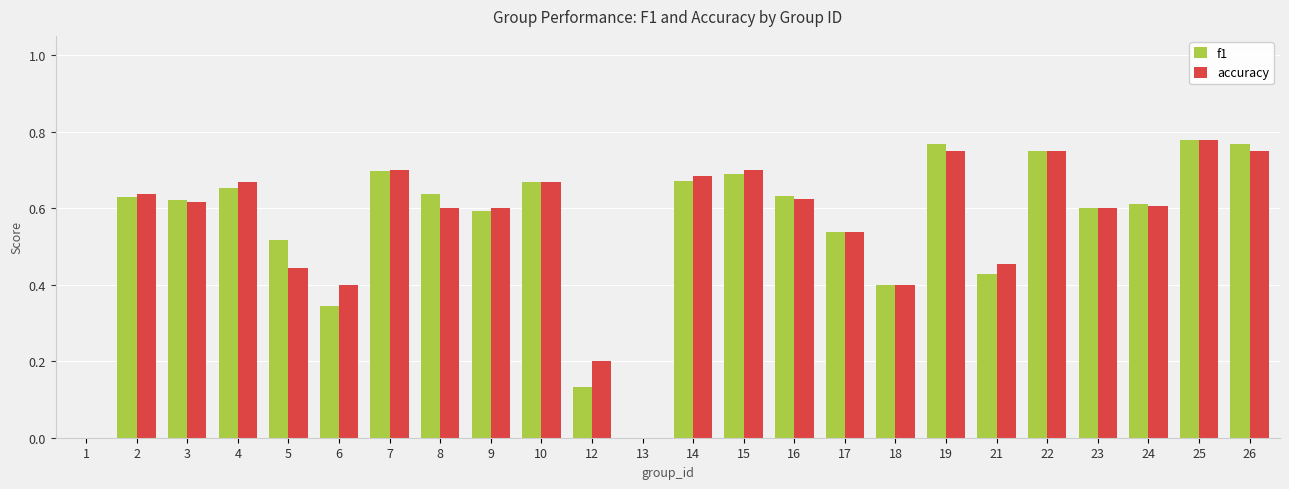

Is the value of accuracy at 5 greater than the value of f1 at 23?

No